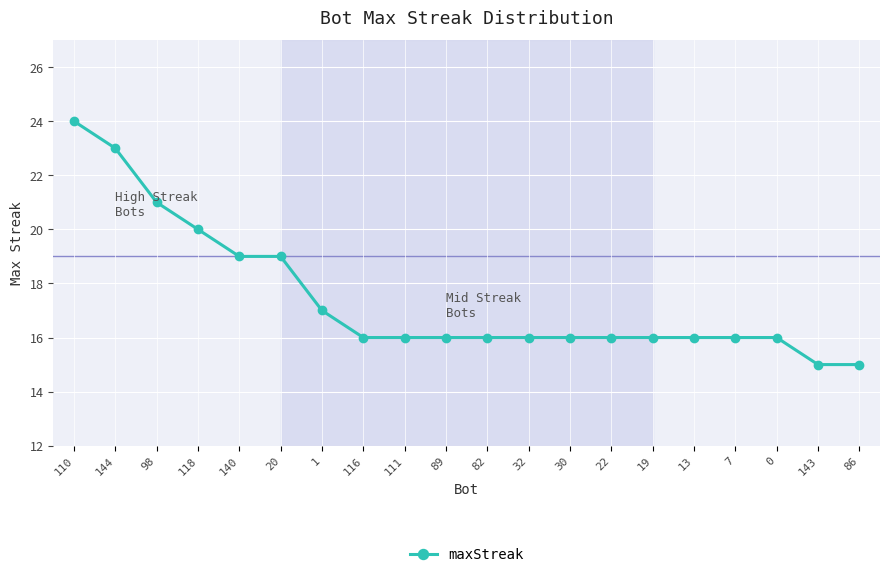

What is the label of the 5th point from the right?

13